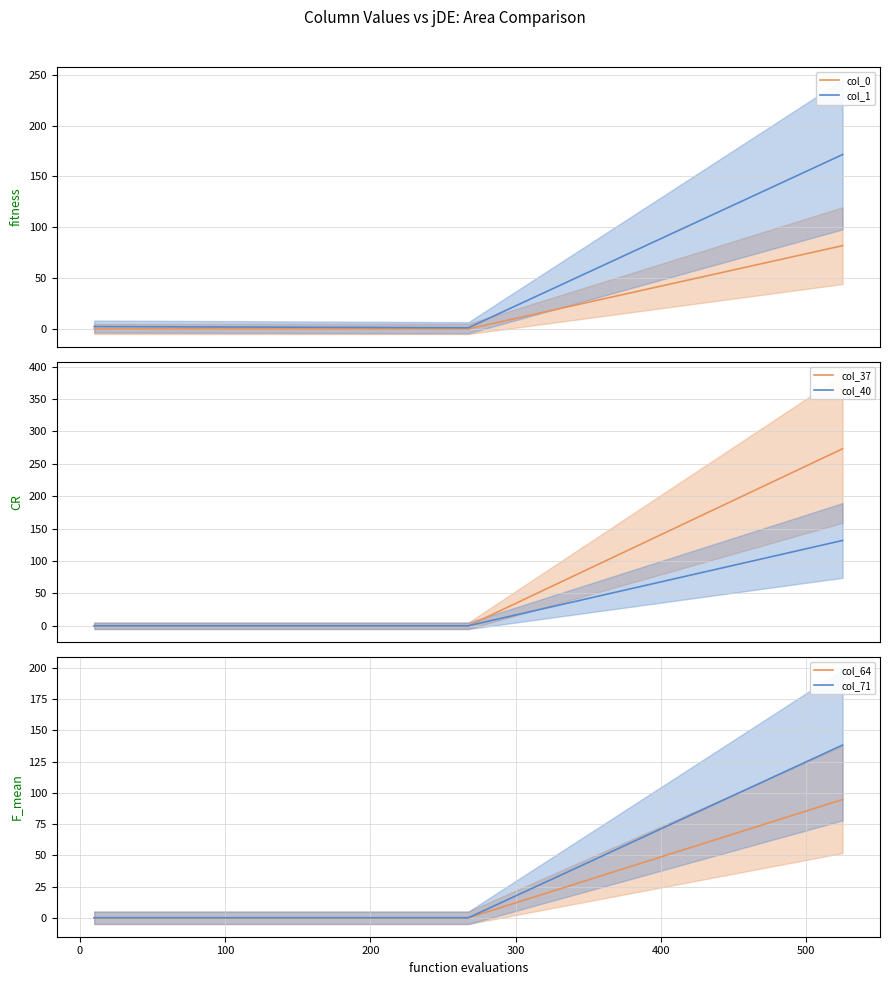

What is the maximum value shown in the chart?

273.2